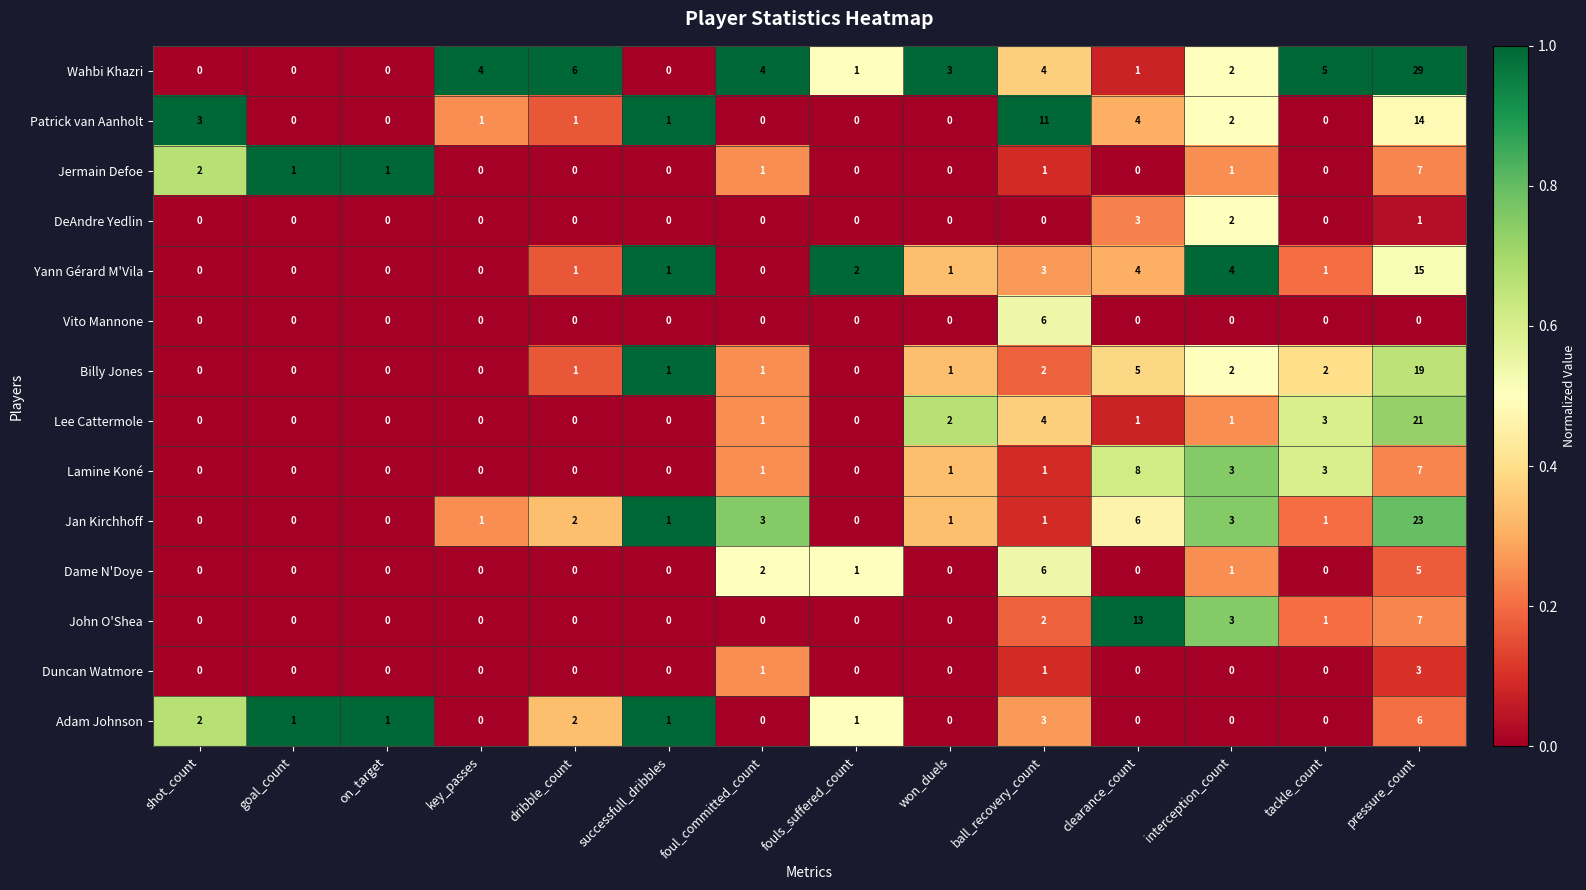

Which series has the largest range (max minus min)?

Wahbi Khazri